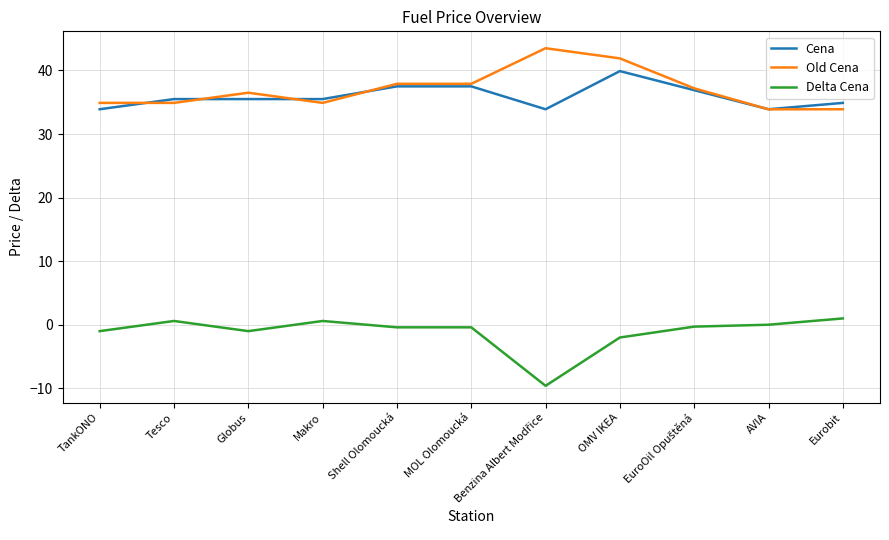

What is the maximum value shown in the chart?

43.5